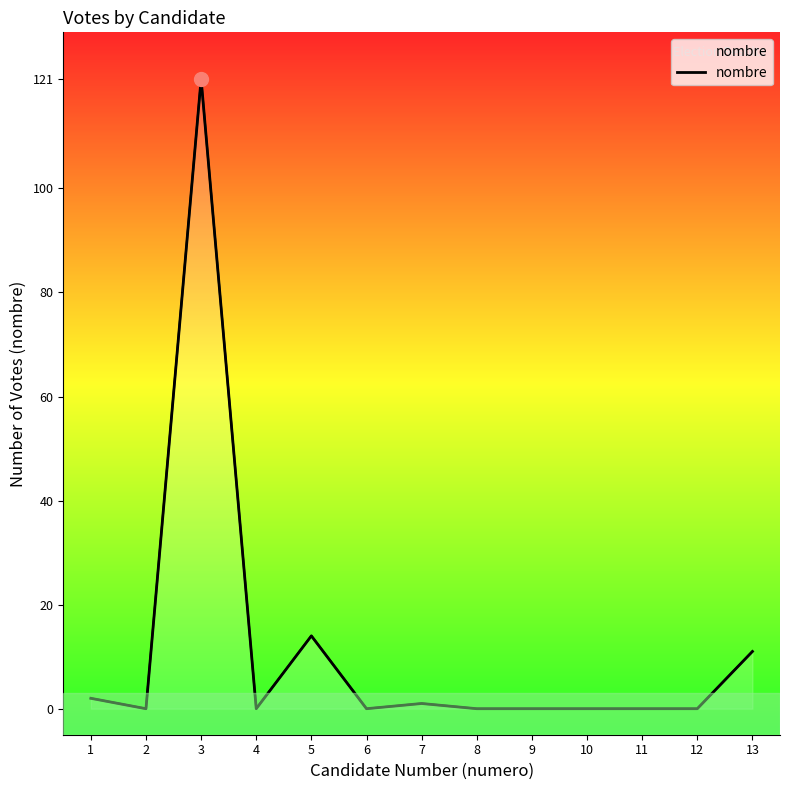

Which label corresponds to the largest value in the chart?

3